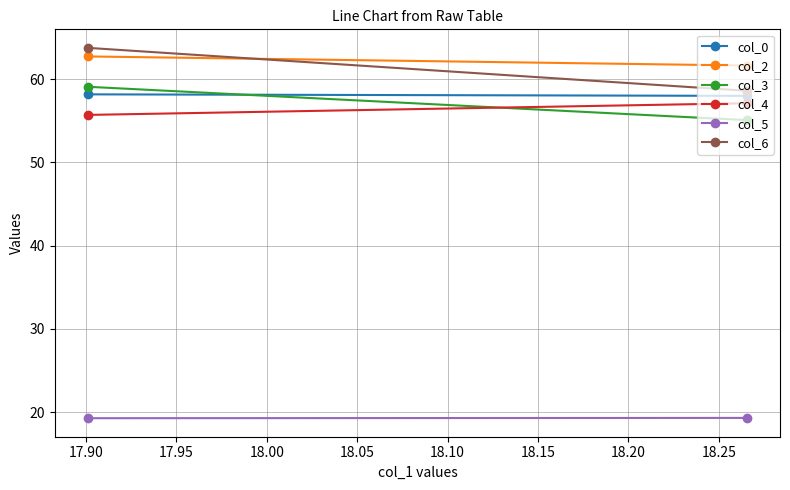

What is the average value of the col_0 series?

58.1